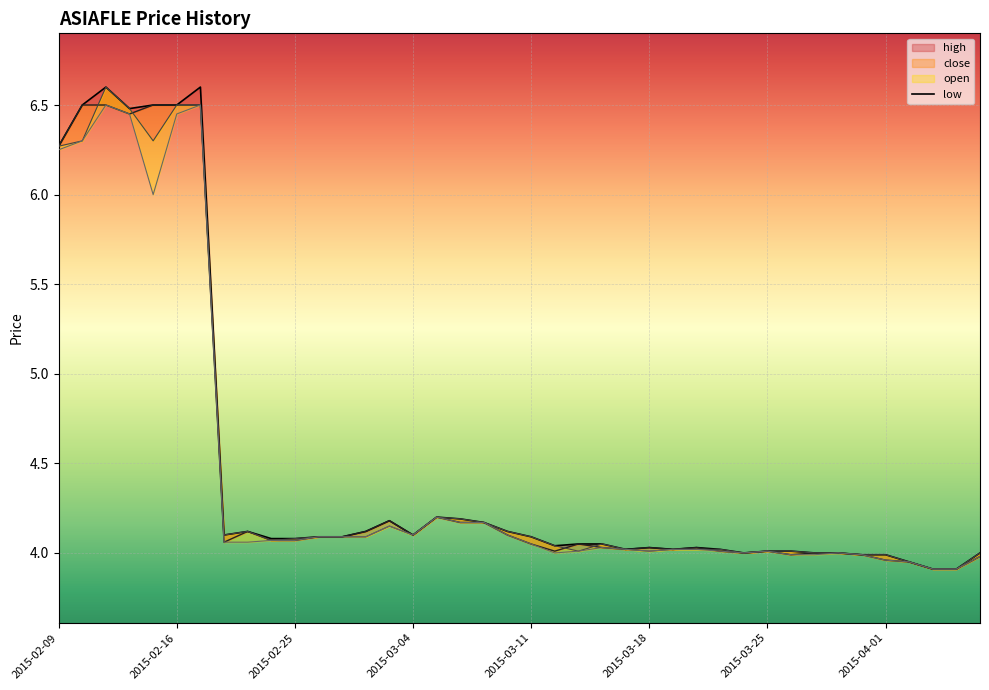

How many series are shown in this chart?

4